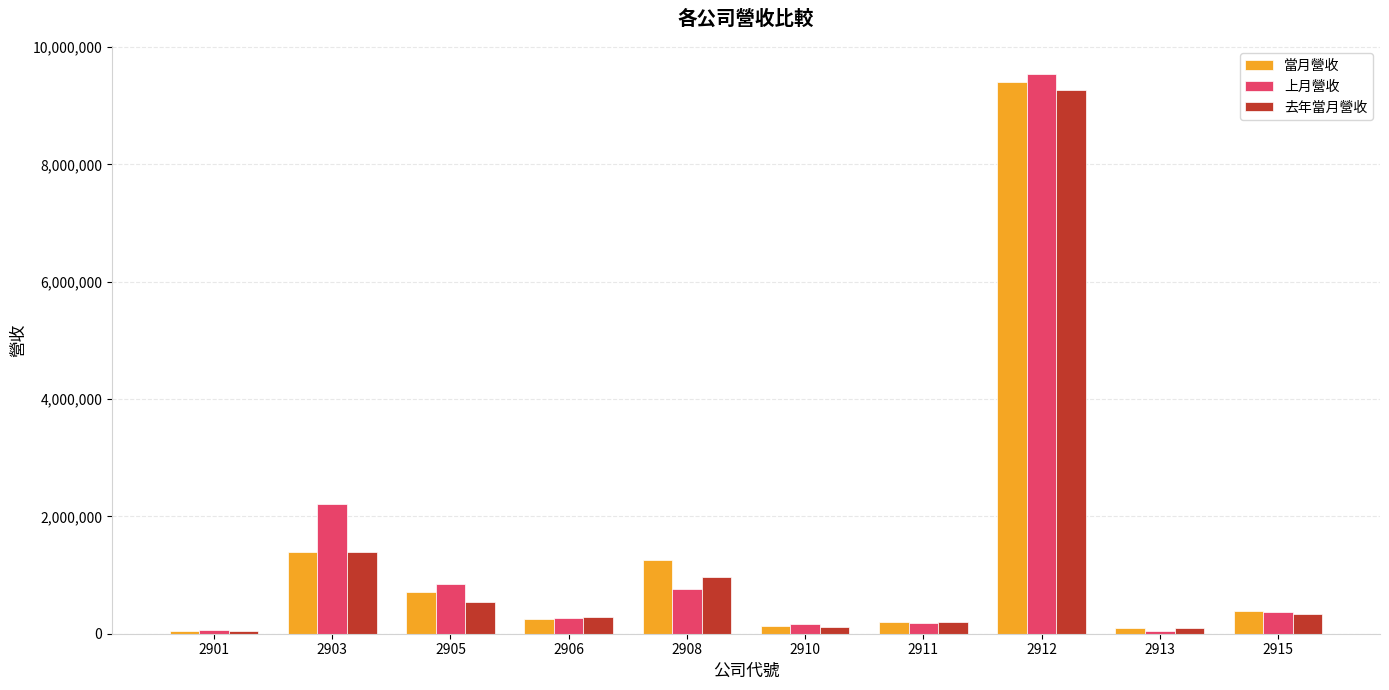

What are all the series names shown in the legend?

當月營收, 上月營收, 去年當月營收